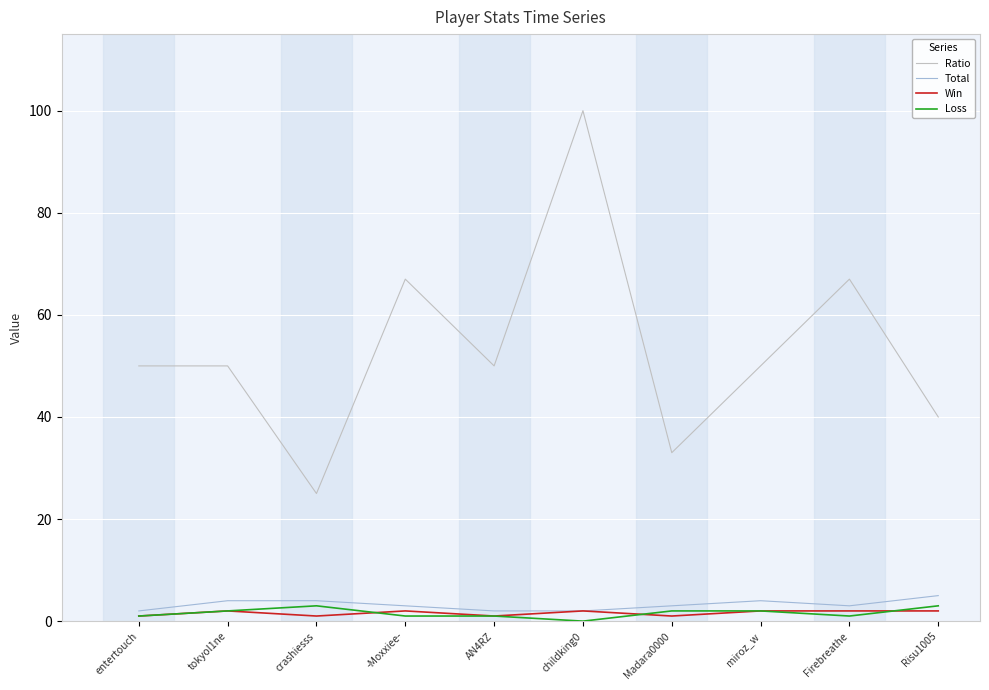

True or false: Ratio and Loss cross at least once.

False